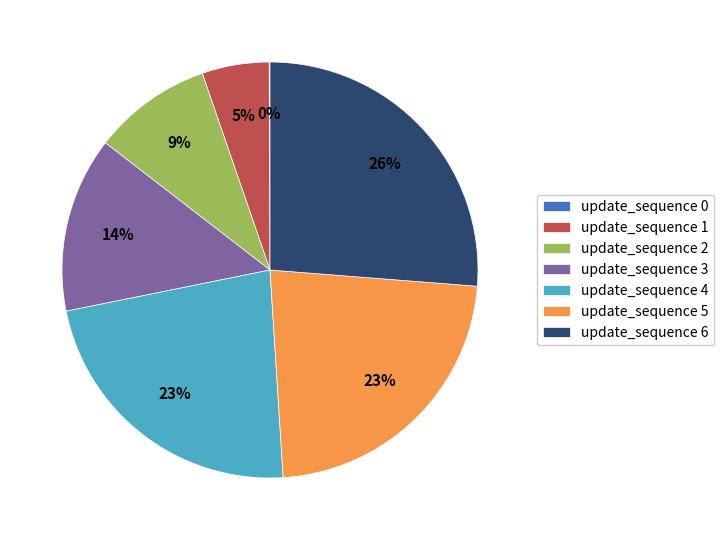

To the nearest percent, what is the average slice percentage?

14%